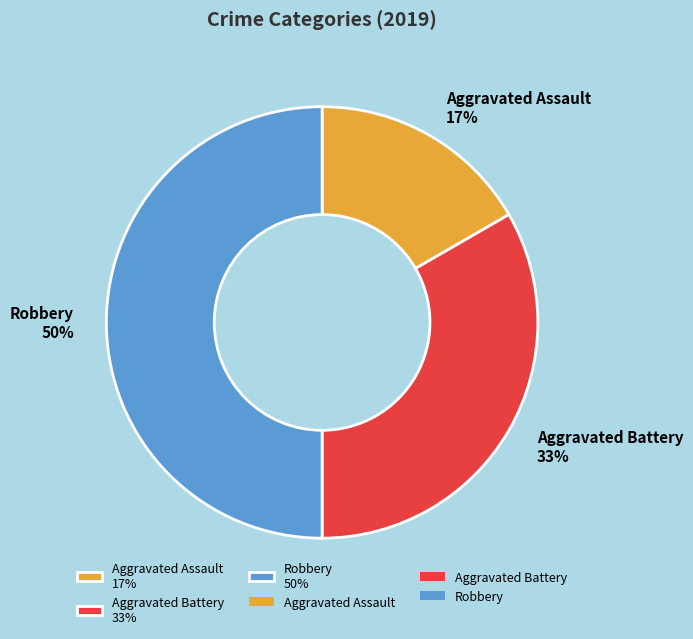

The Robbery slice represents 50% of the pie. True or false?

True